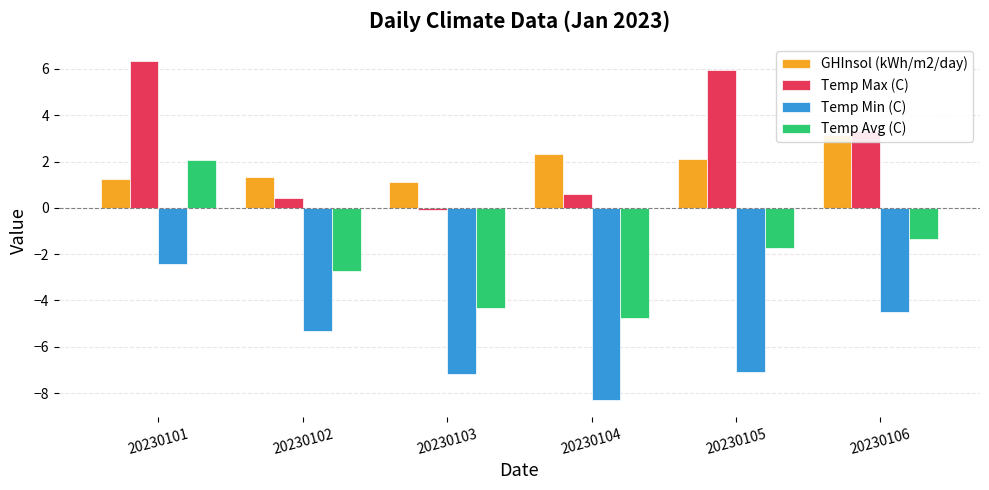

How many series are shown in this chart?

4